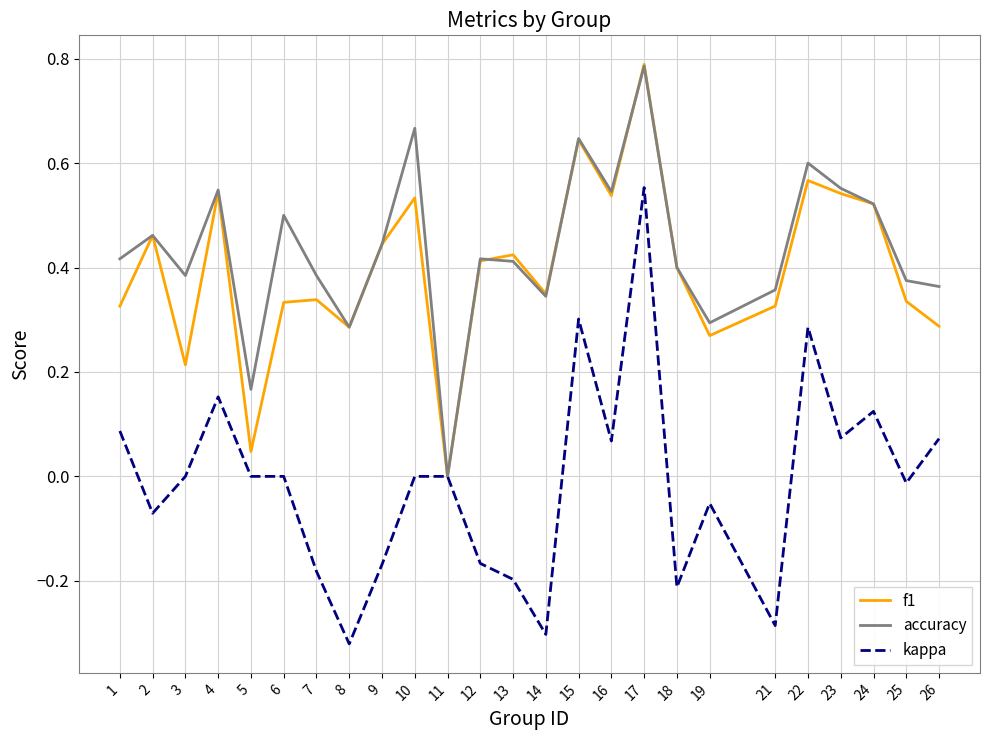

Is this an area chart (filled region under the line)?

No